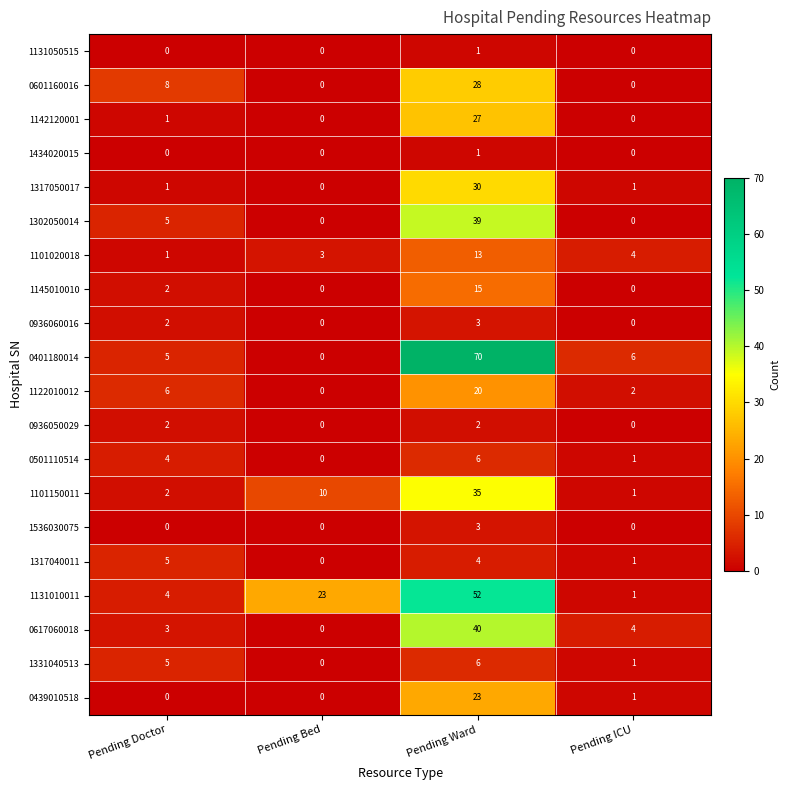

Is it true that 1101150011 equals 1 at Pending ICU?

True